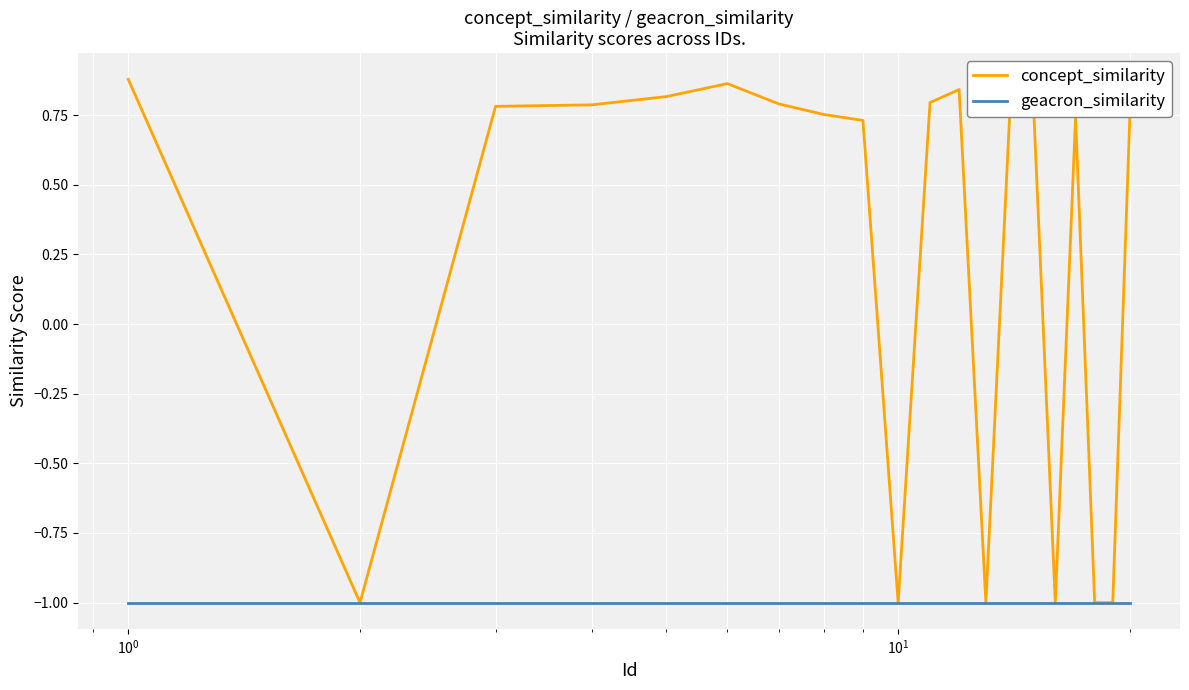

Which series has the largest total across all categories?

concept_similarity